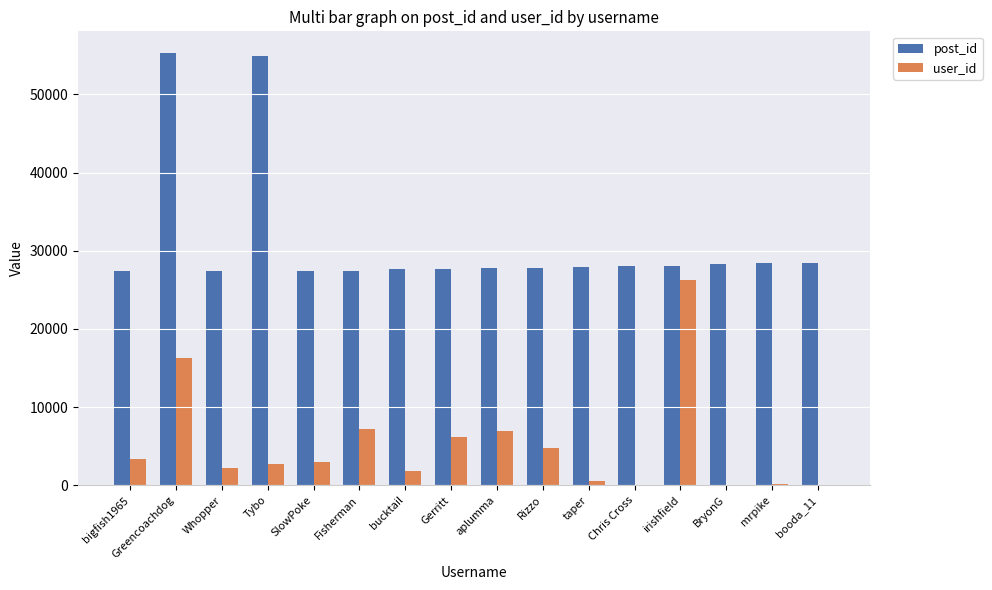

Which series changed the most between Rizzo and booda_11?

user_id